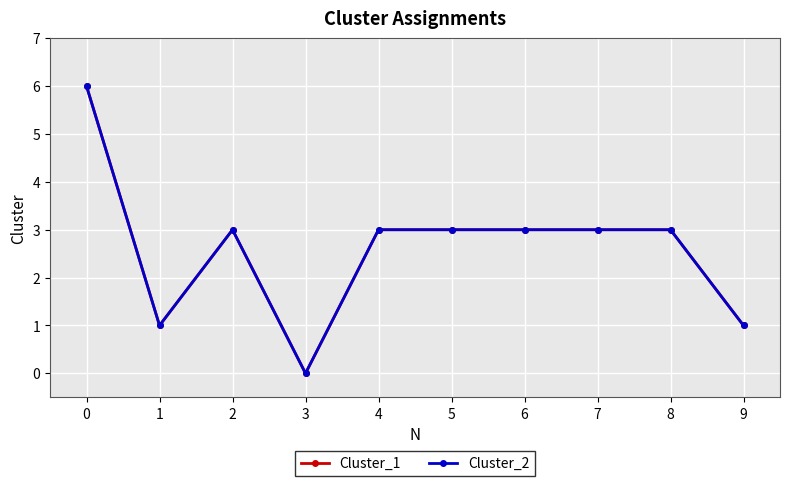

Between 4 and 6, which series saw the biggest shift?

Cluster_1